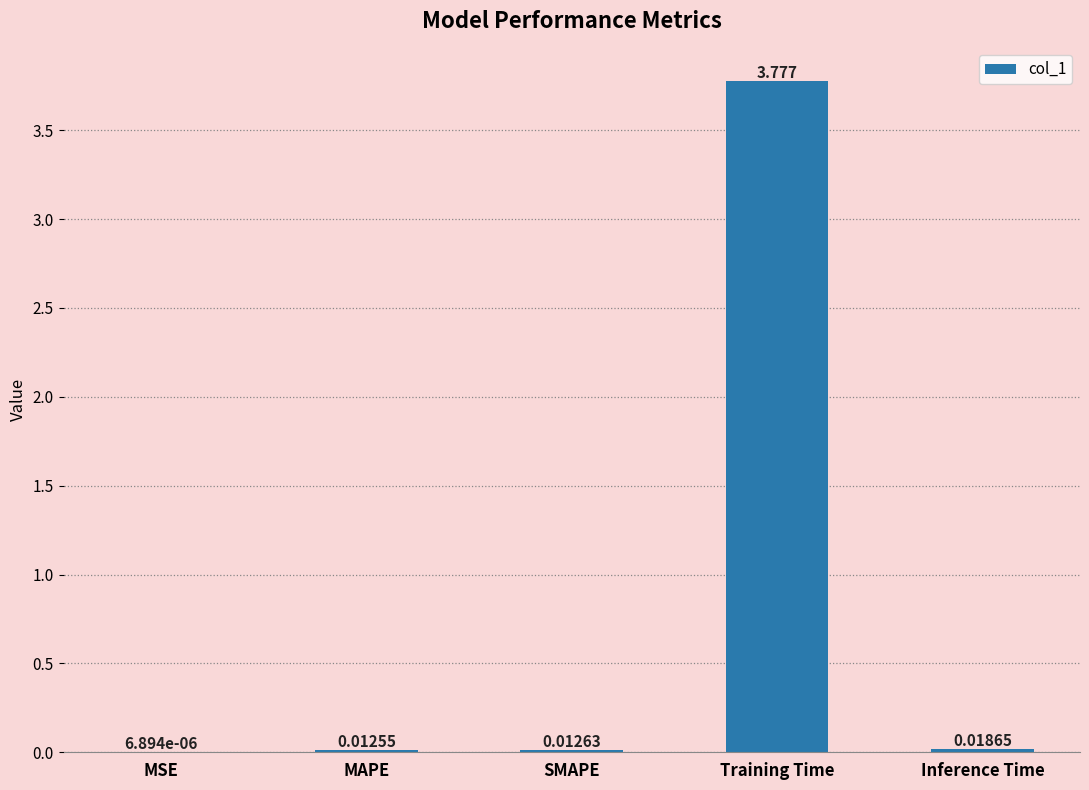

Which label corresponds to the largest value in the chart?

Training Time